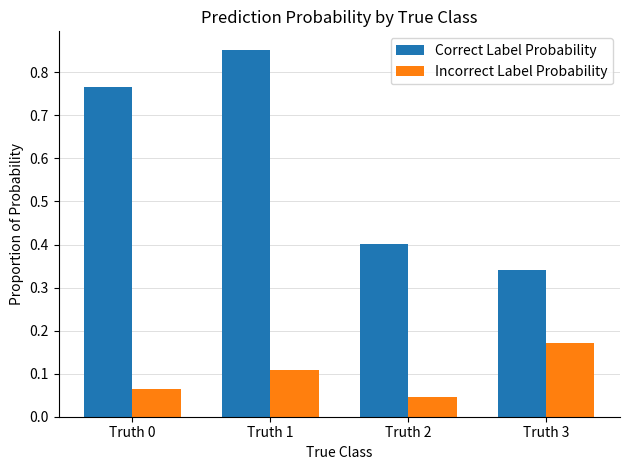

Which series has the largest total across all categories?

Correct Label Probability